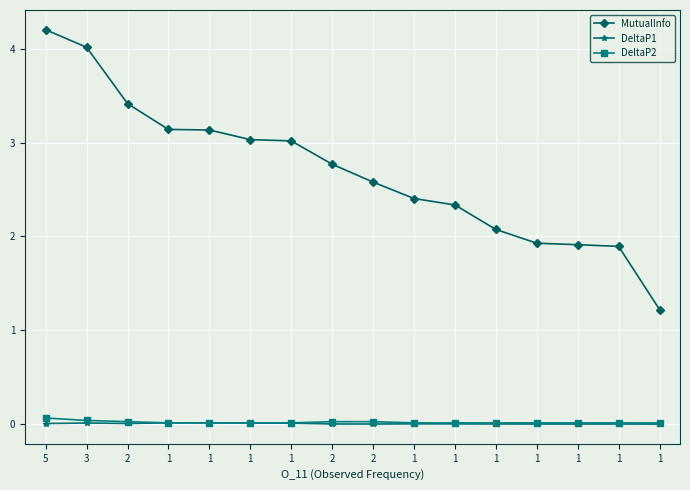

Which category has the lowest value in the DeltaP1 series?

1